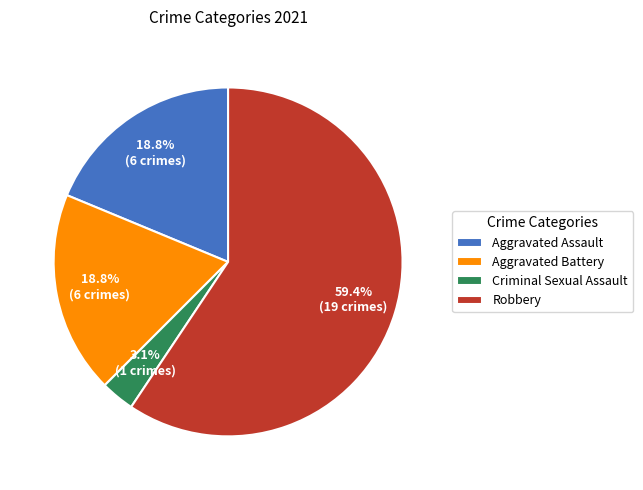

To the nearest percent, what percentage of the pie is Robbery?

59%